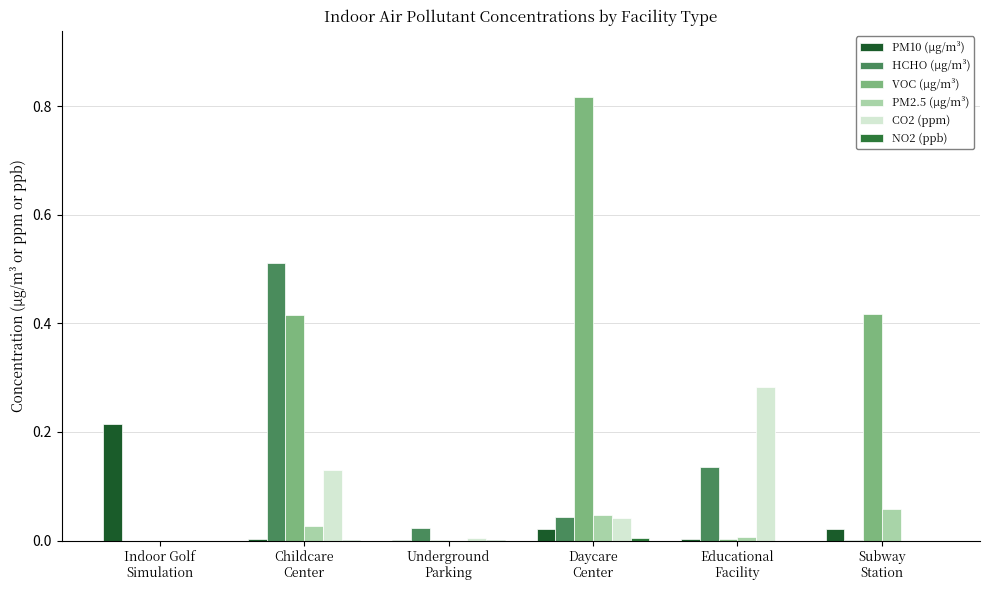

What is the difference between the maximum and minimum values in the HCHO (μg/m³) series?

0.5